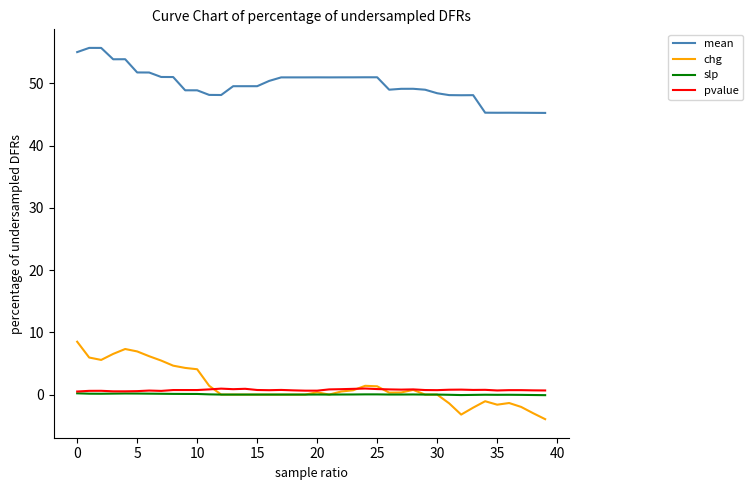

What is the highest value of the mean series?

55.7